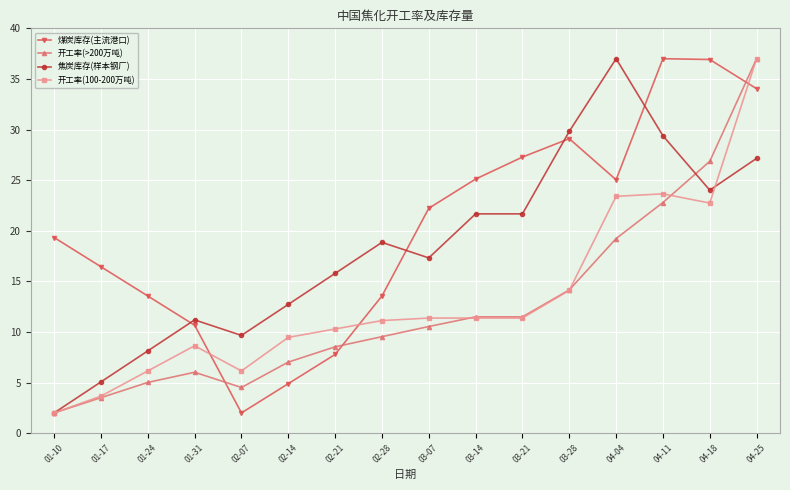

Is the value of 焦炭库存(样本钢厂) at 02-21 greater than the value of 开工率(>200万吨) at 02-28?

Yes